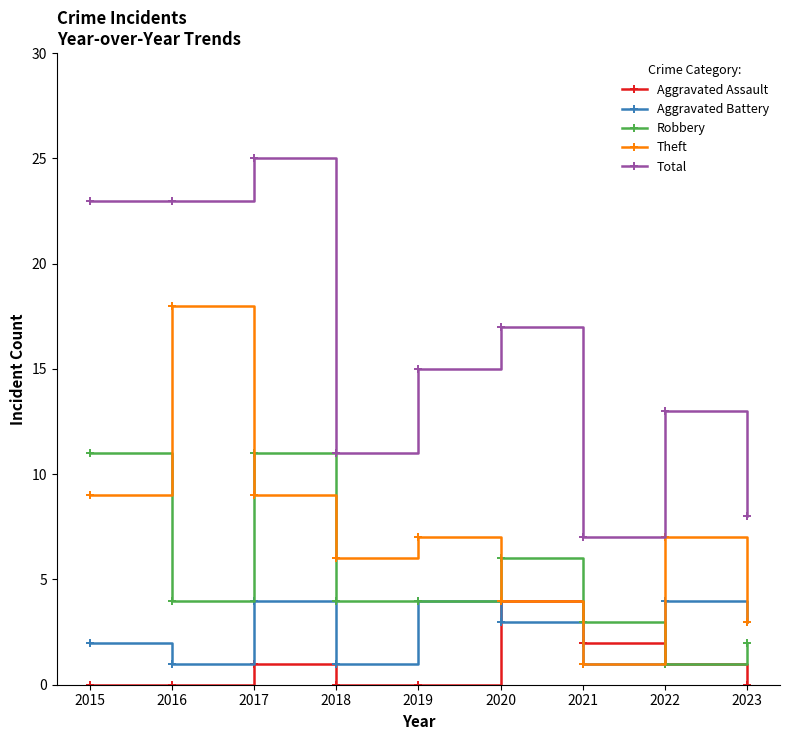

What is the sum of the Robbery values at 2016 and 2018?

8